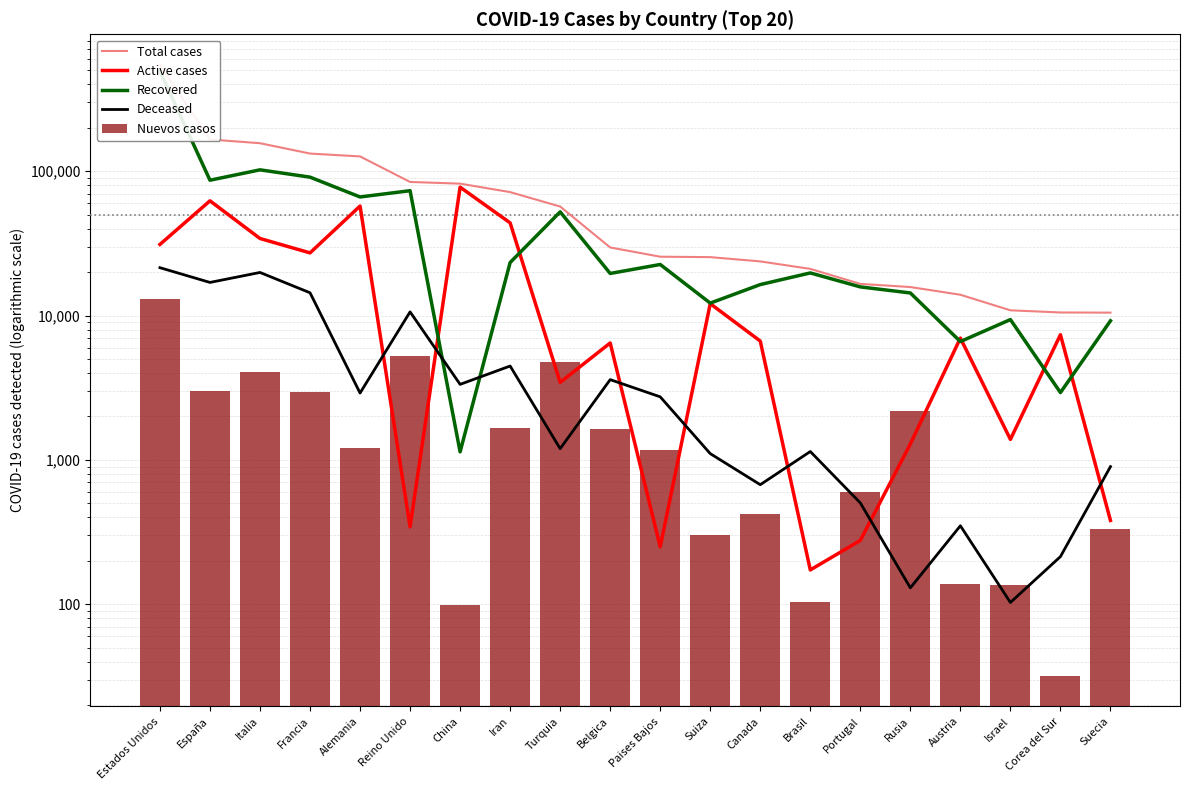

The Deceased series shows 2908 at Alemania. True or false?

True